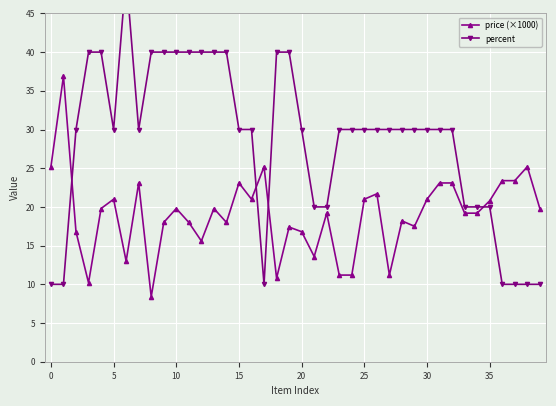

How many lines are shown in the chart?

2